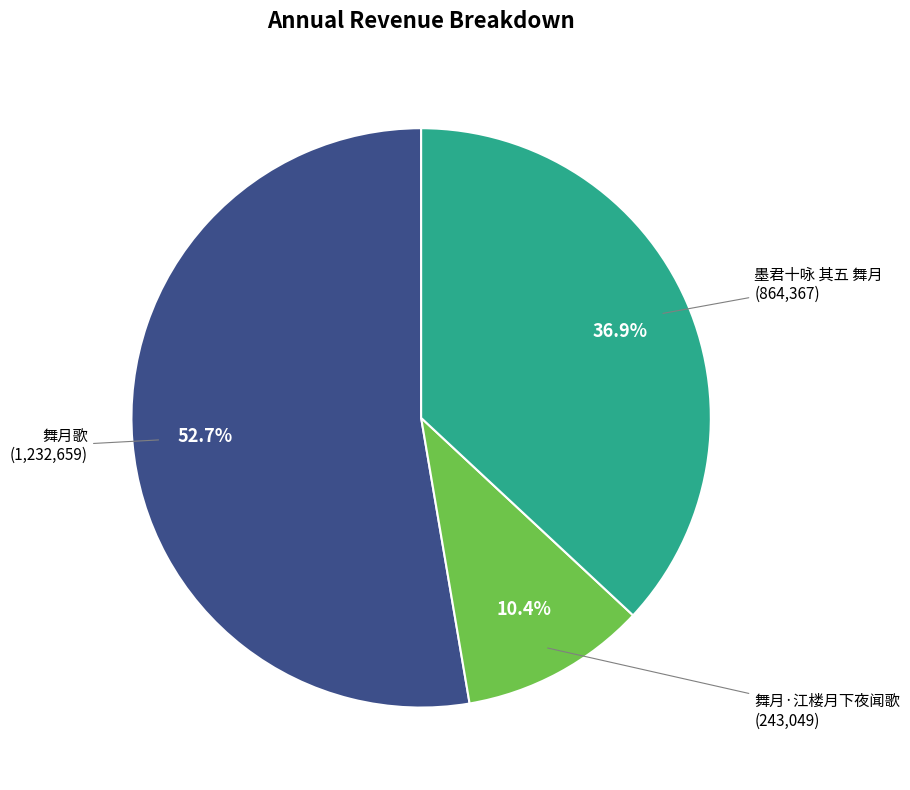

Is there any slice that represents more than half of the pie?

Yes